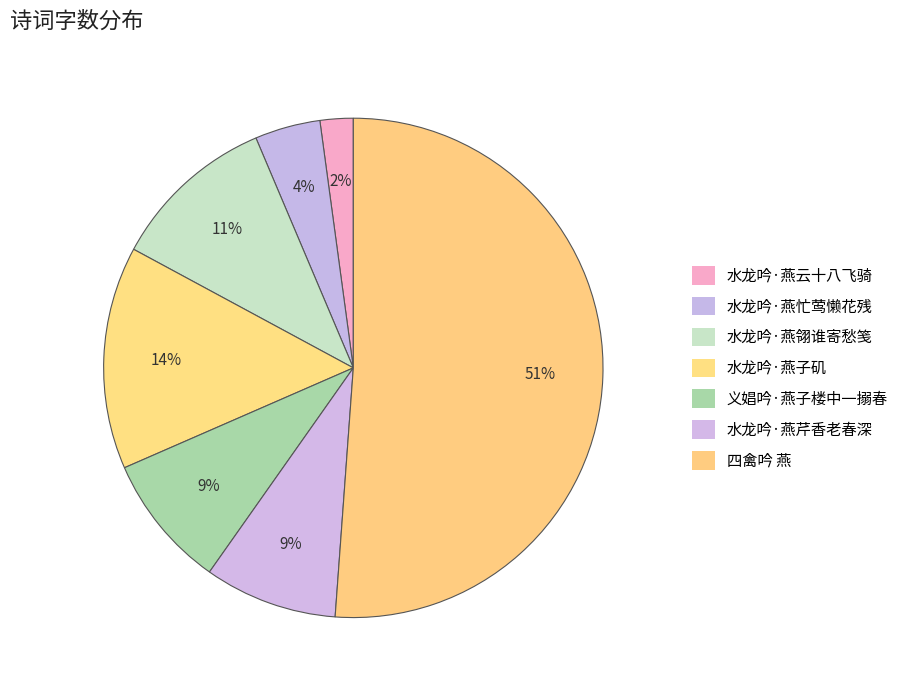

Do 水龙吟·燕云十八飞骑 and 四禽吟 燕 together represent more than half of the pie?

Yes